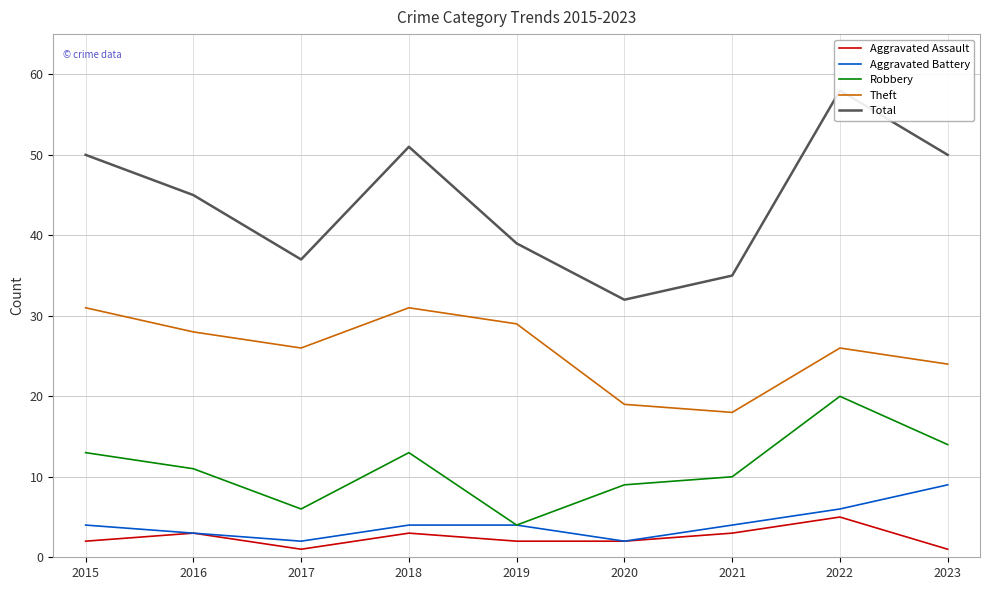

Where is the first local minimum for Theft?

2017